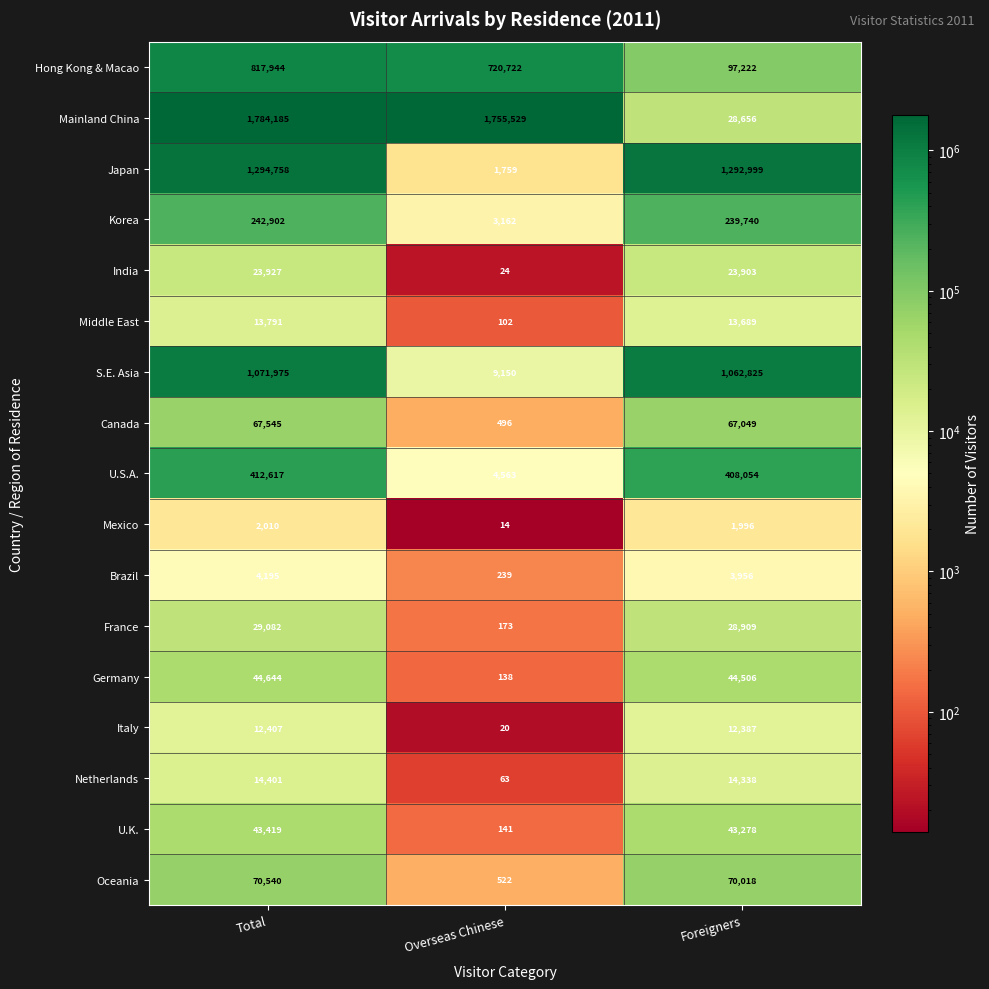

How many values in the France series are below 28909?

1